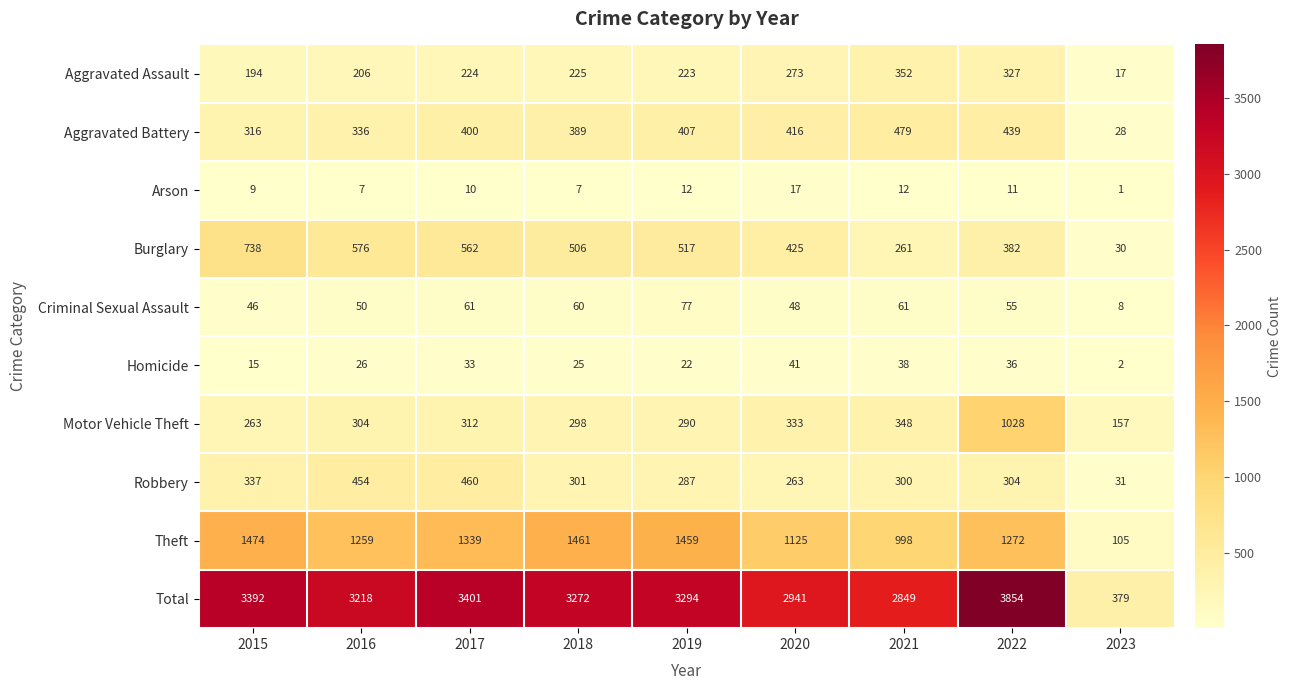

How many series are shown in this chart?

10